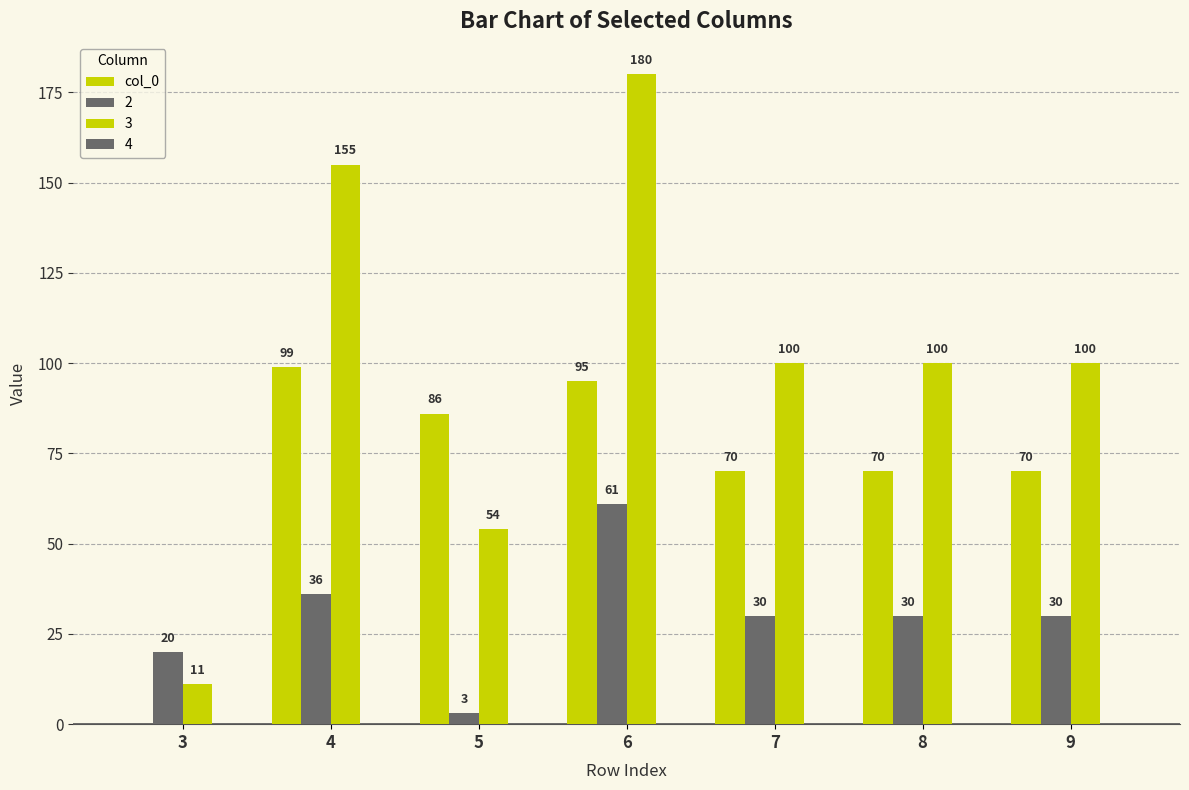

Count the number of categories in the chart.

7